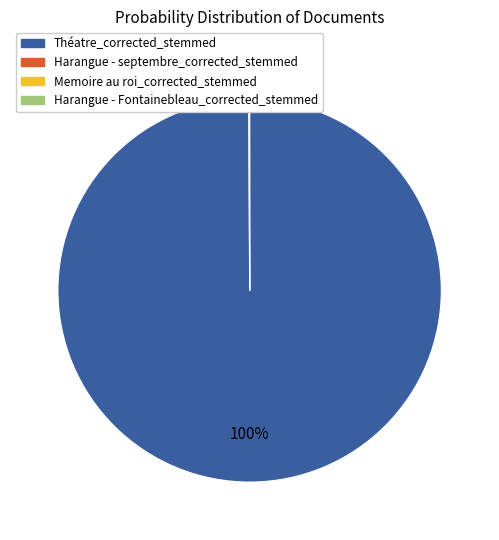

Is it true that Théatre_corrected_stemmed is 88% of the pie?

False